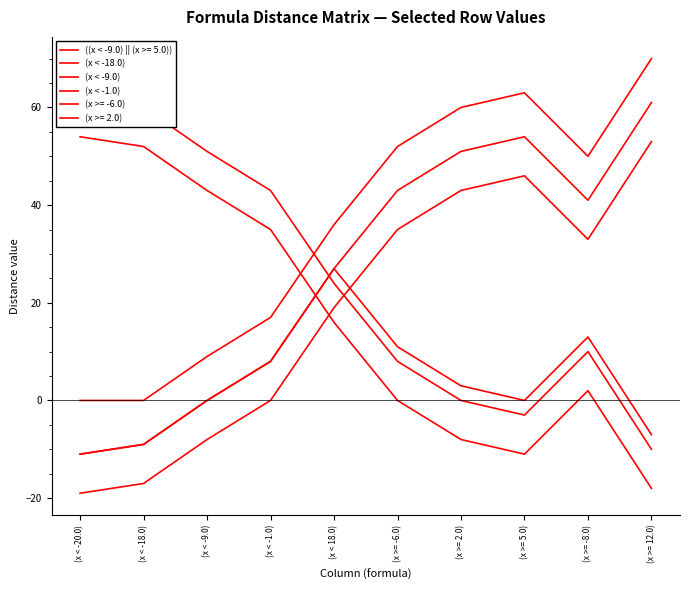

What is the approximate value of (x < -9.0) at (x >= -6.0)?

43